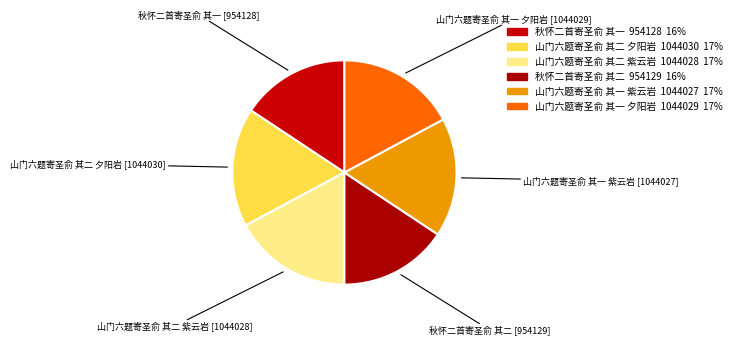

What percentage do 秋怀二首寄圣俞 其二 and 山门六题寄圣俞 其一 紫云岩 together represent?

32.8%